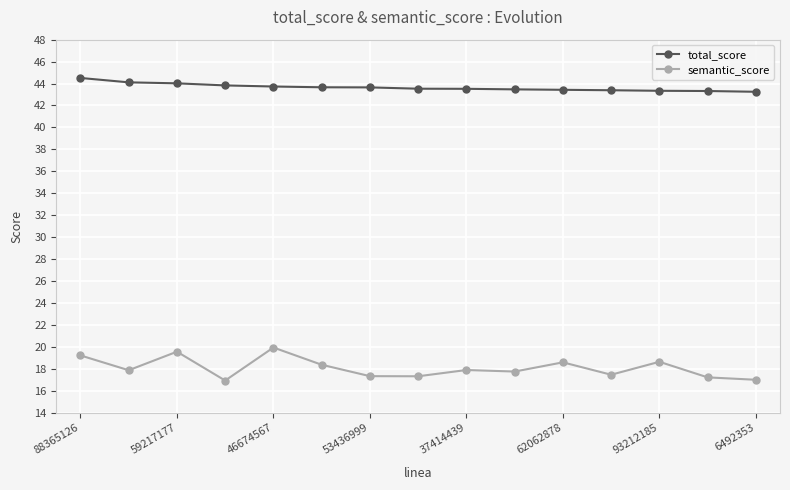

What value does the semantic_score series have at 9?

17.8